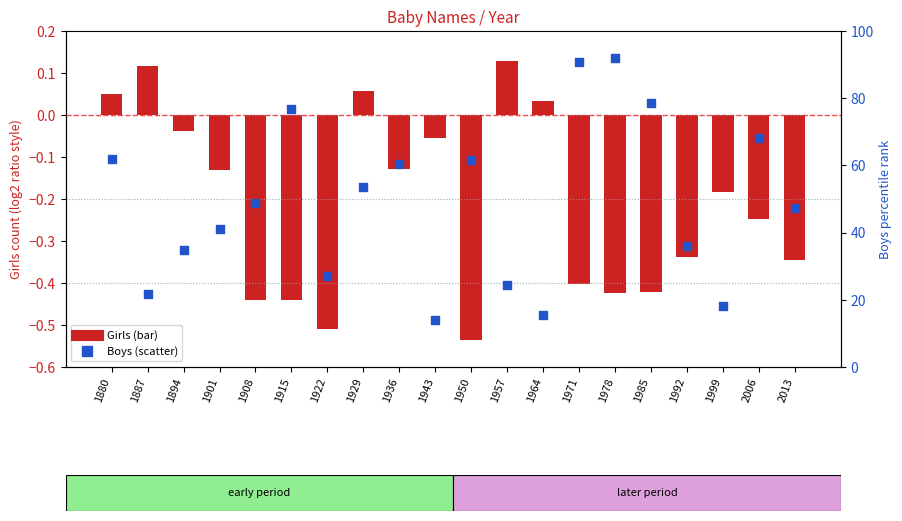

Is the value of Girls (bar) at 1929 greater than the value of Boys (scatter) at 1992?

No